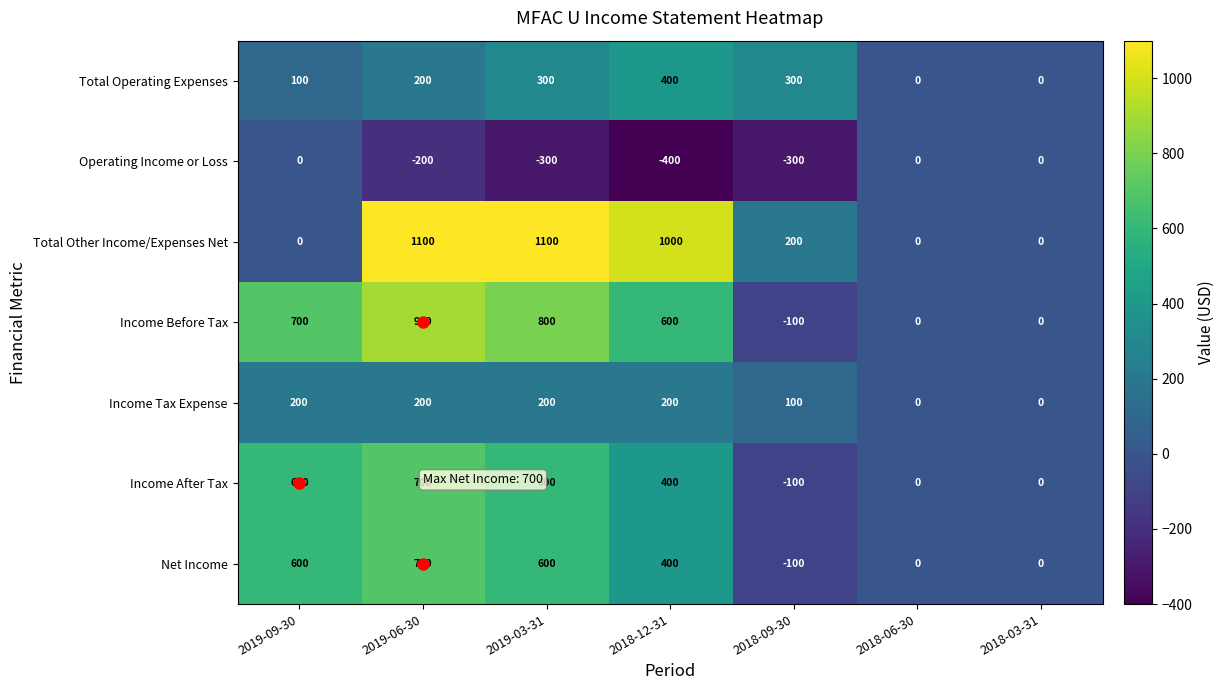

At which label does Income After Tax reach its minimum?

2018-09-30